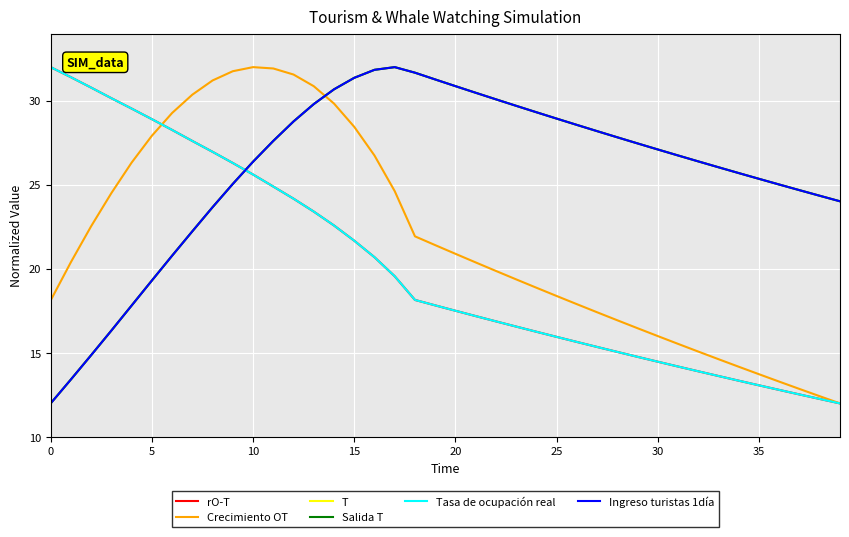

Is this an area chart (filled region under the line)?

No